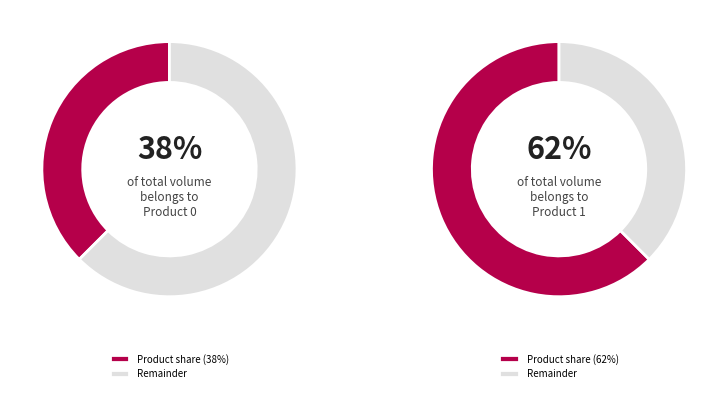

Between 1 and 0, which is larger?

1